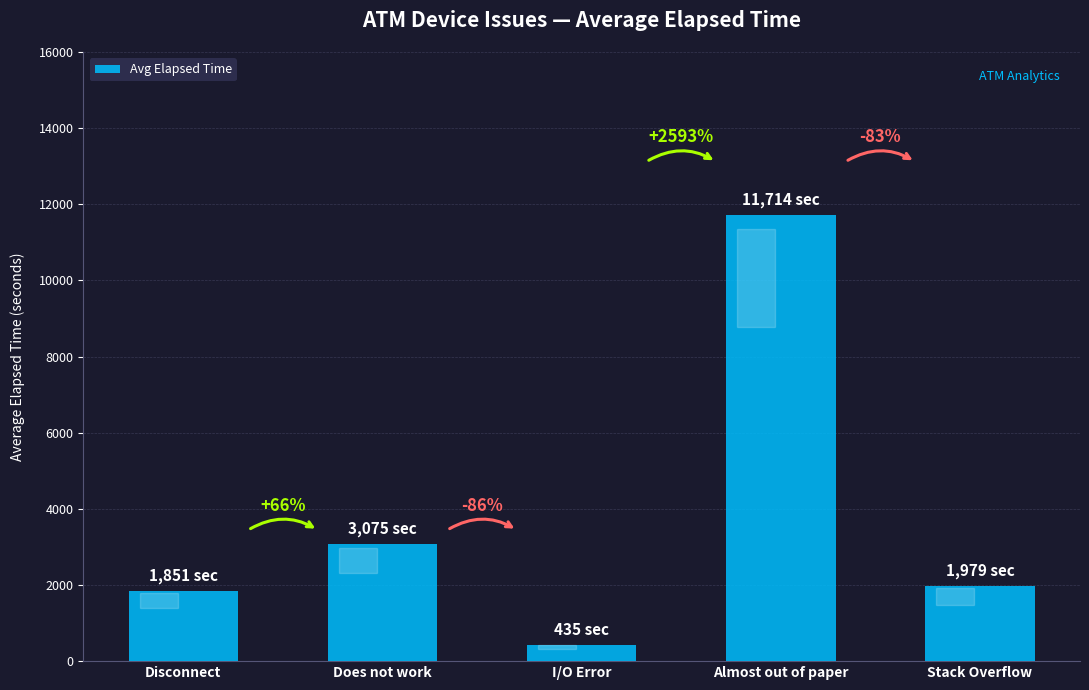

Between Stack Overflow and Does not work, which is larger?

Does not work